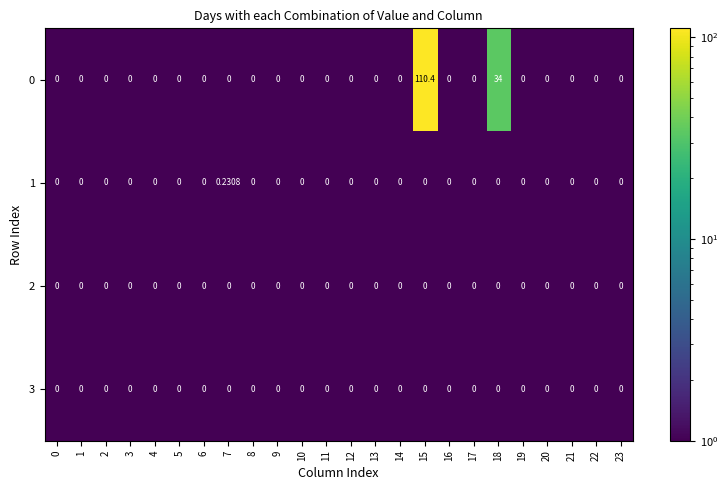

How many categories are shown in the chart?

24